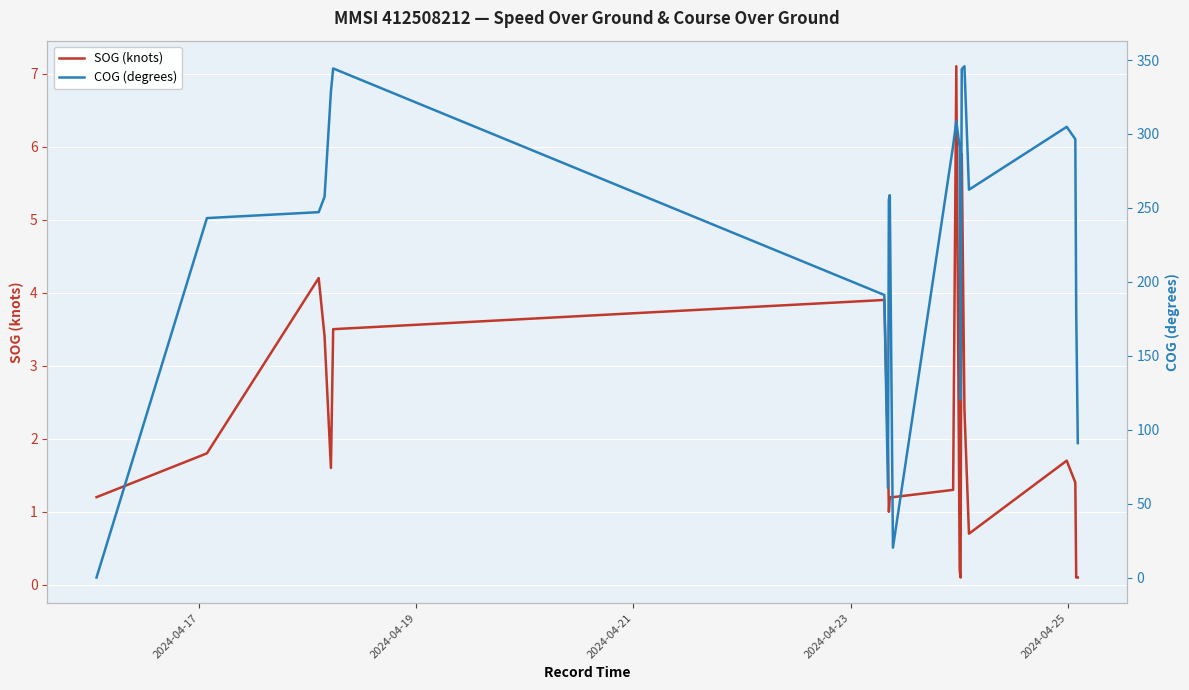

What is the average value of the SOG (knots) series?

2.0